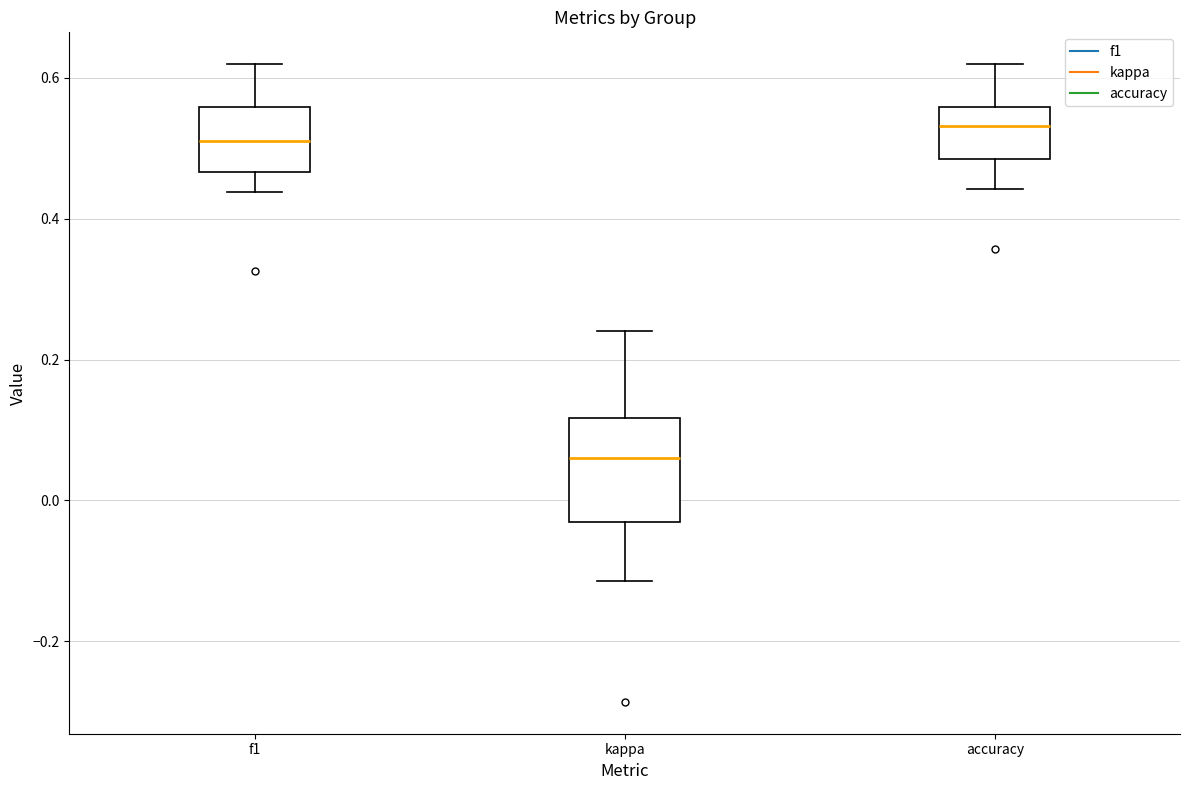

Reading left to right, read every box against the y-axis: the position of its median line, the range the box covers, and the ends of its whiskers. The values are not printed on the chart, so give them approximately, as read against the axis.

f1: median 0.50, box 0.46 to 0.56, whiskers 0.44 to 0.62
kappa: median 0.06, box -0.04 to 0.12, whiskers -0.12 to 0.24
accuracy: median 0.54, box 0.48 to 0.56, whiskers 0.44 to 0.62